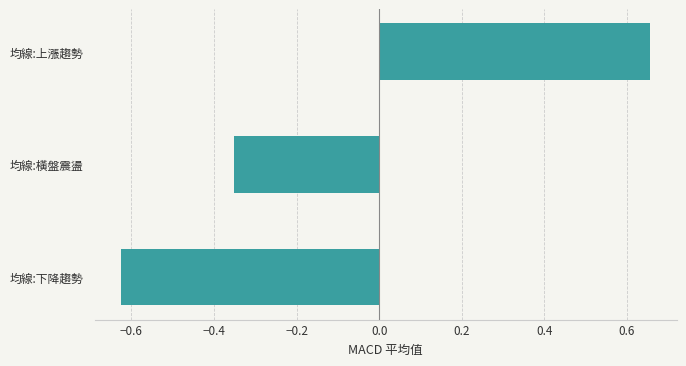

Rank the categories by value from highest to lowest.

均線:上漲趨勢, 均線:橫盤震盪, 均線:下降趨勢